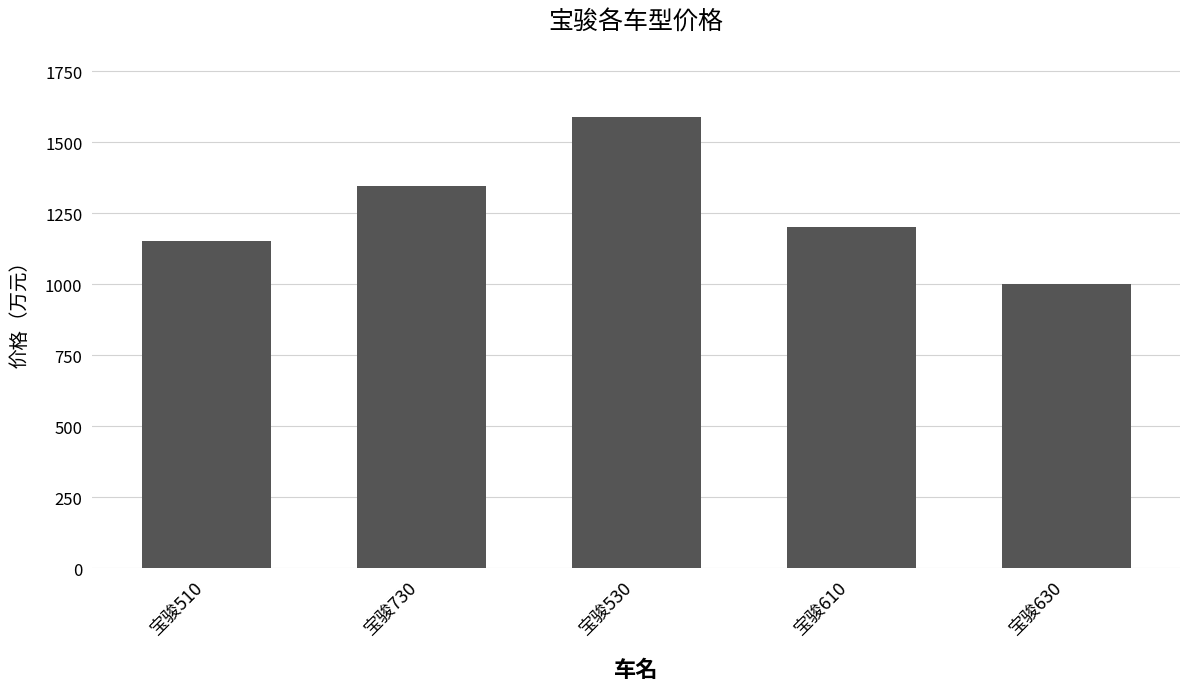

What is the minimum value shown in the chart?

1000